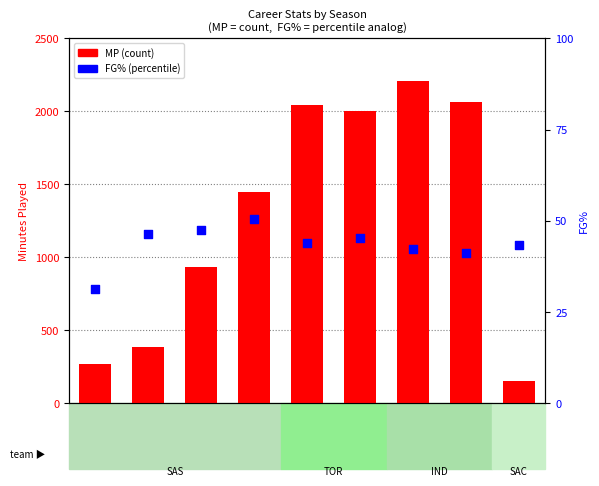

At how many categories does at least one series exceed 1333?

5